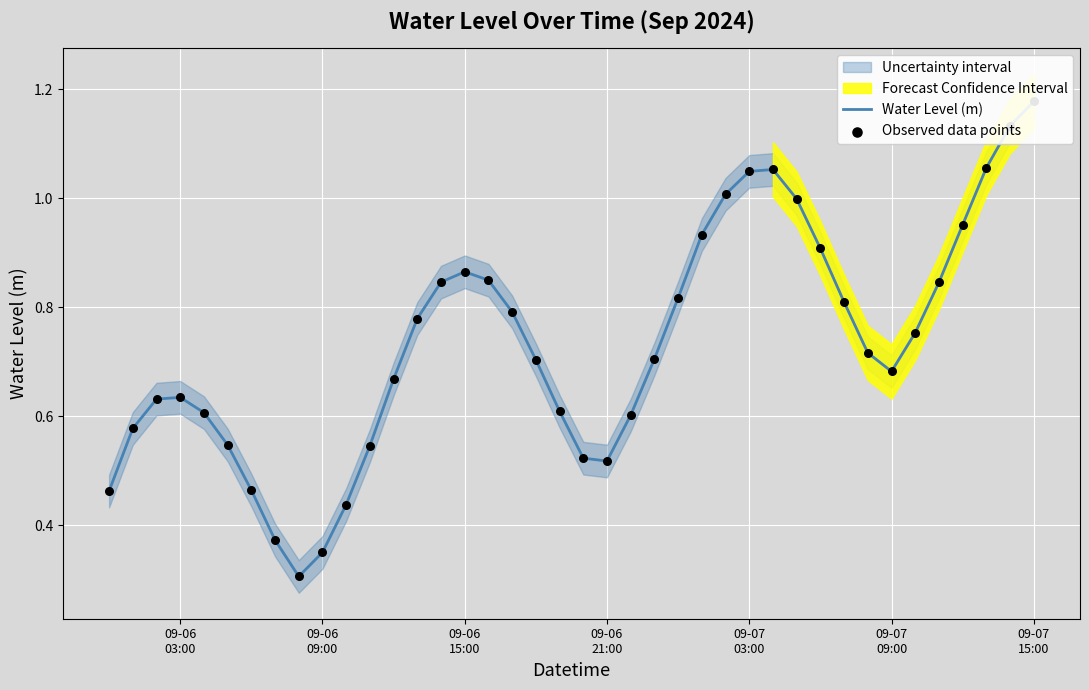

Which series has the widest spread of Y values?

Water Level (m)